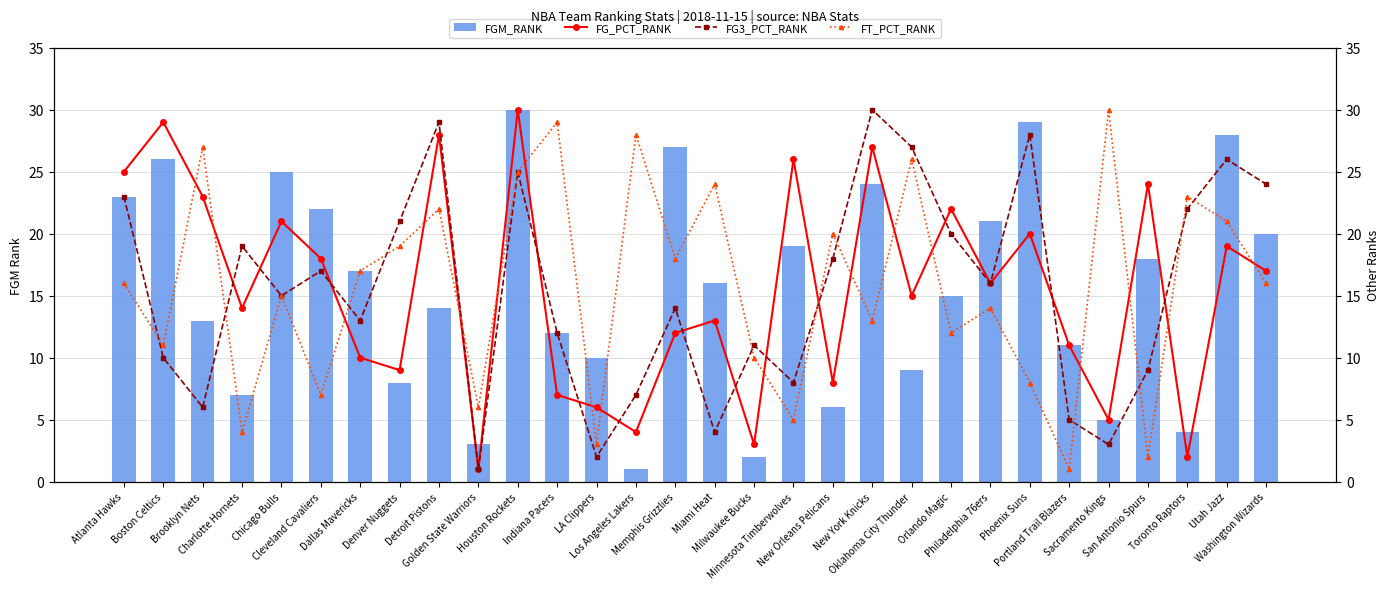

At which category is the sum across all series the highest?

Houston Rockets